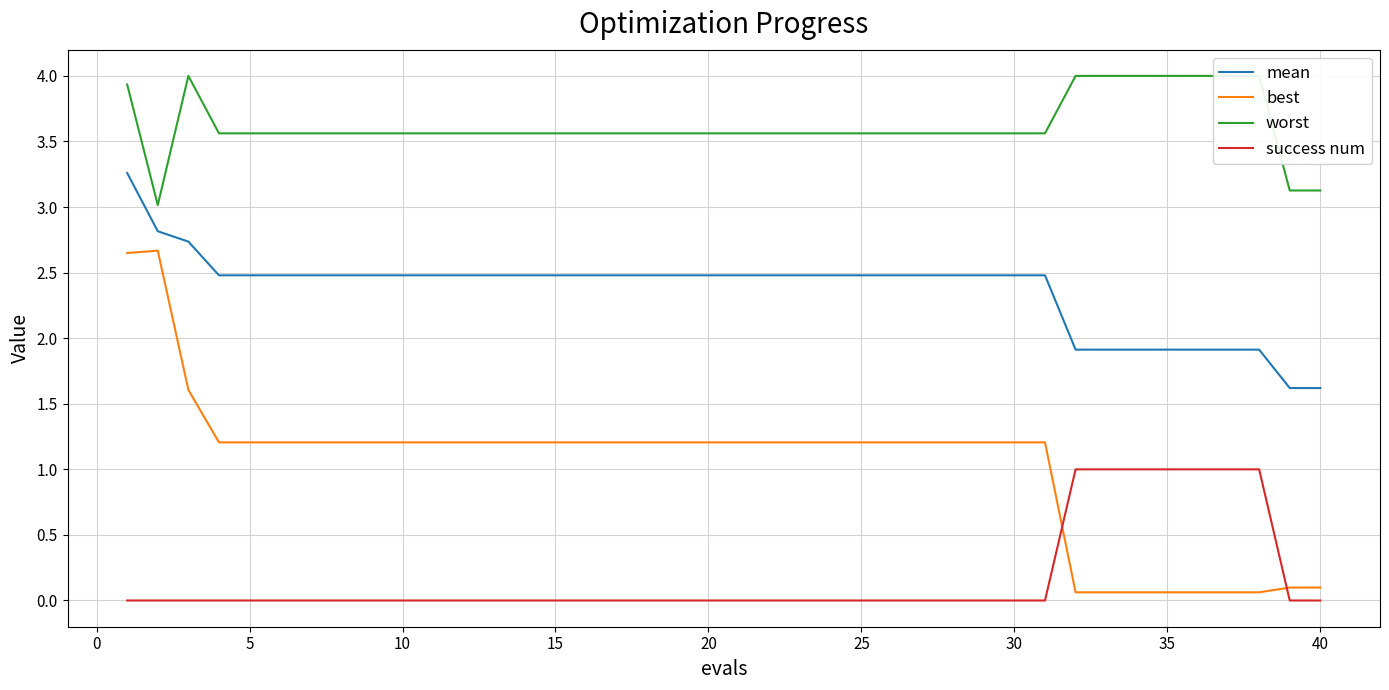

What is the value of the mean point at the 18th from the left?

2.5